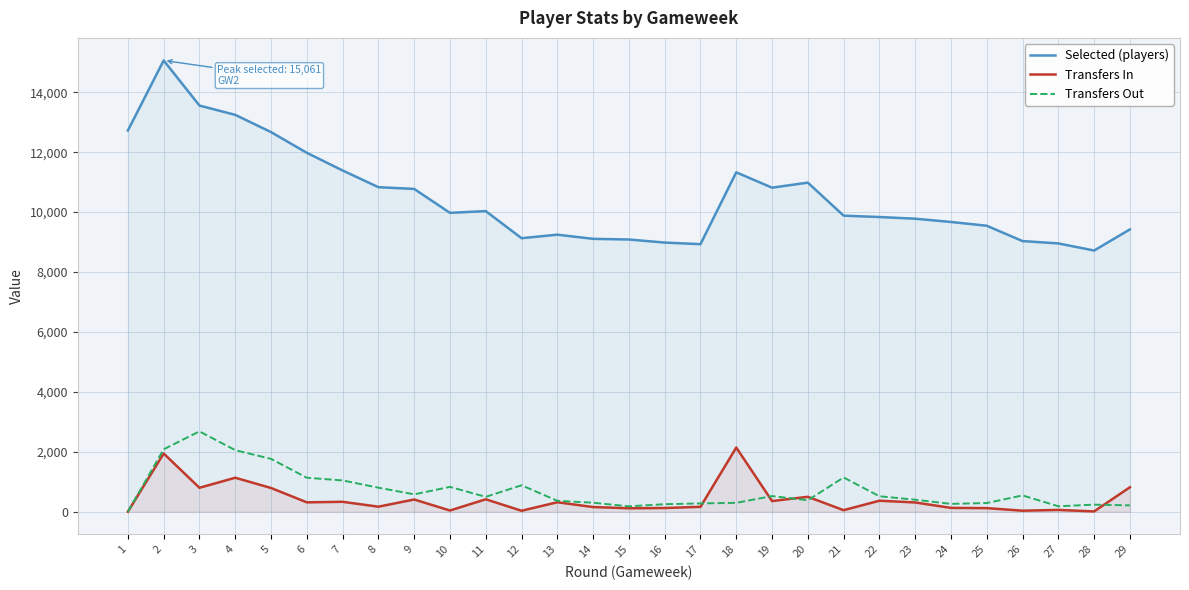

At which label is Selected (players) closest to 11889?

6